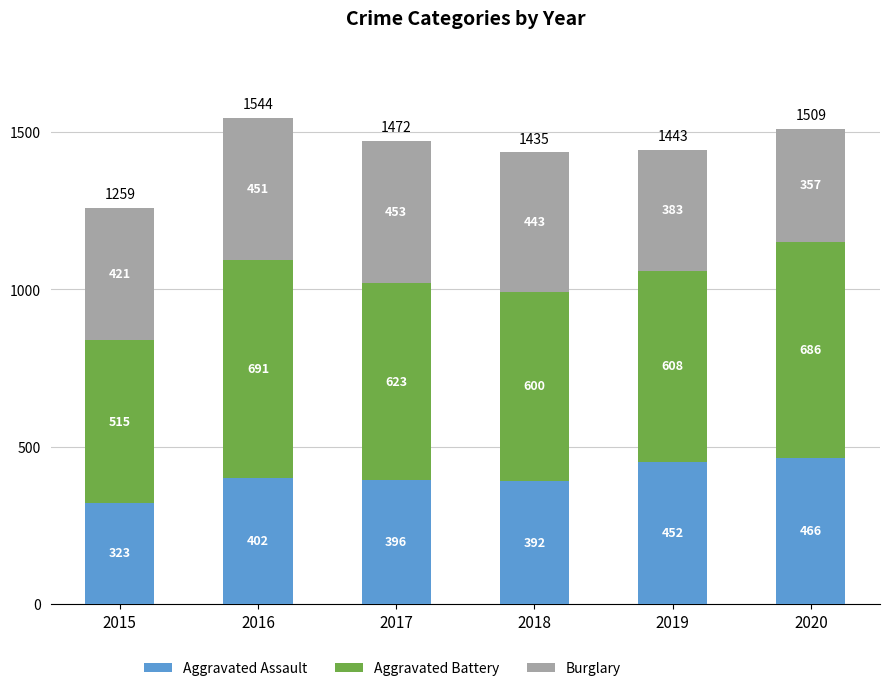

Is it true that Aggravated Assault equals 402 at 2016?

True